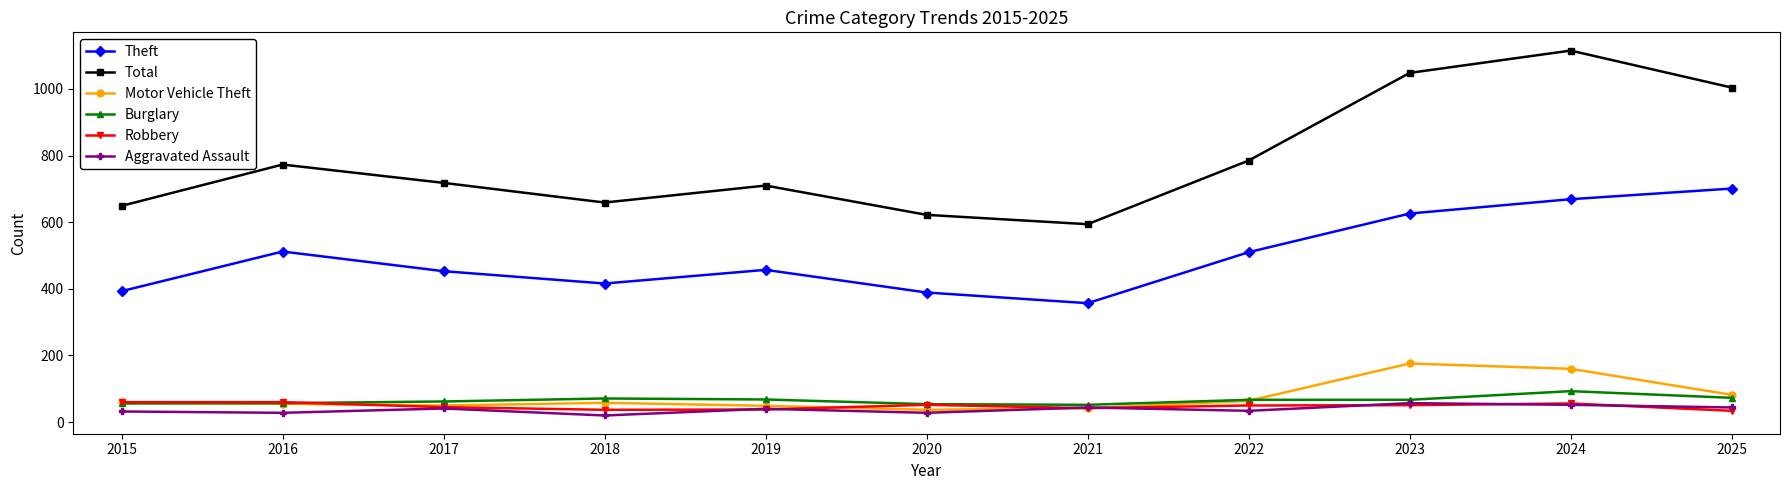

What is the difference between the highest and lowest values at 2015?

617